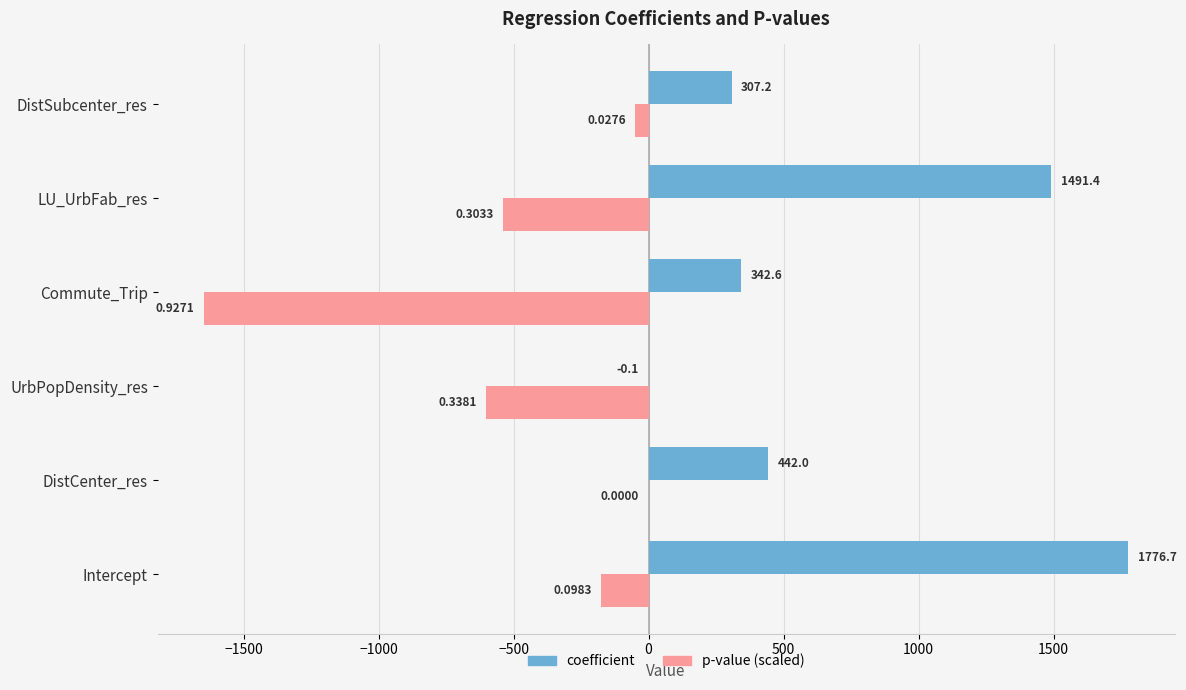

At which category is the sum across all series the highest?

Intercept